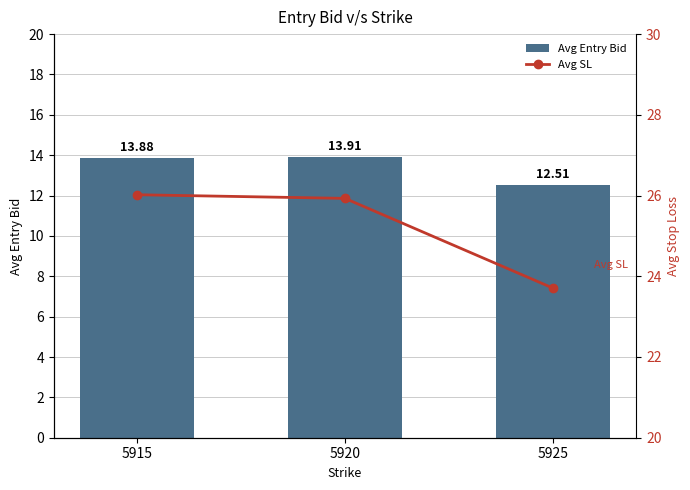

Are the bars grouped side by side (vs. stacked)?

Yes